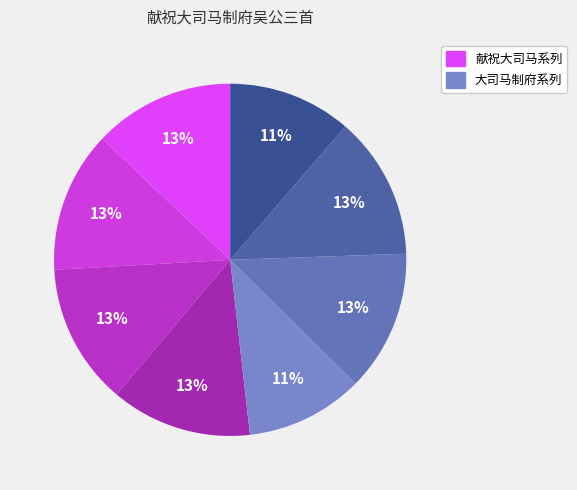

Count the number of slices in the pie.

8